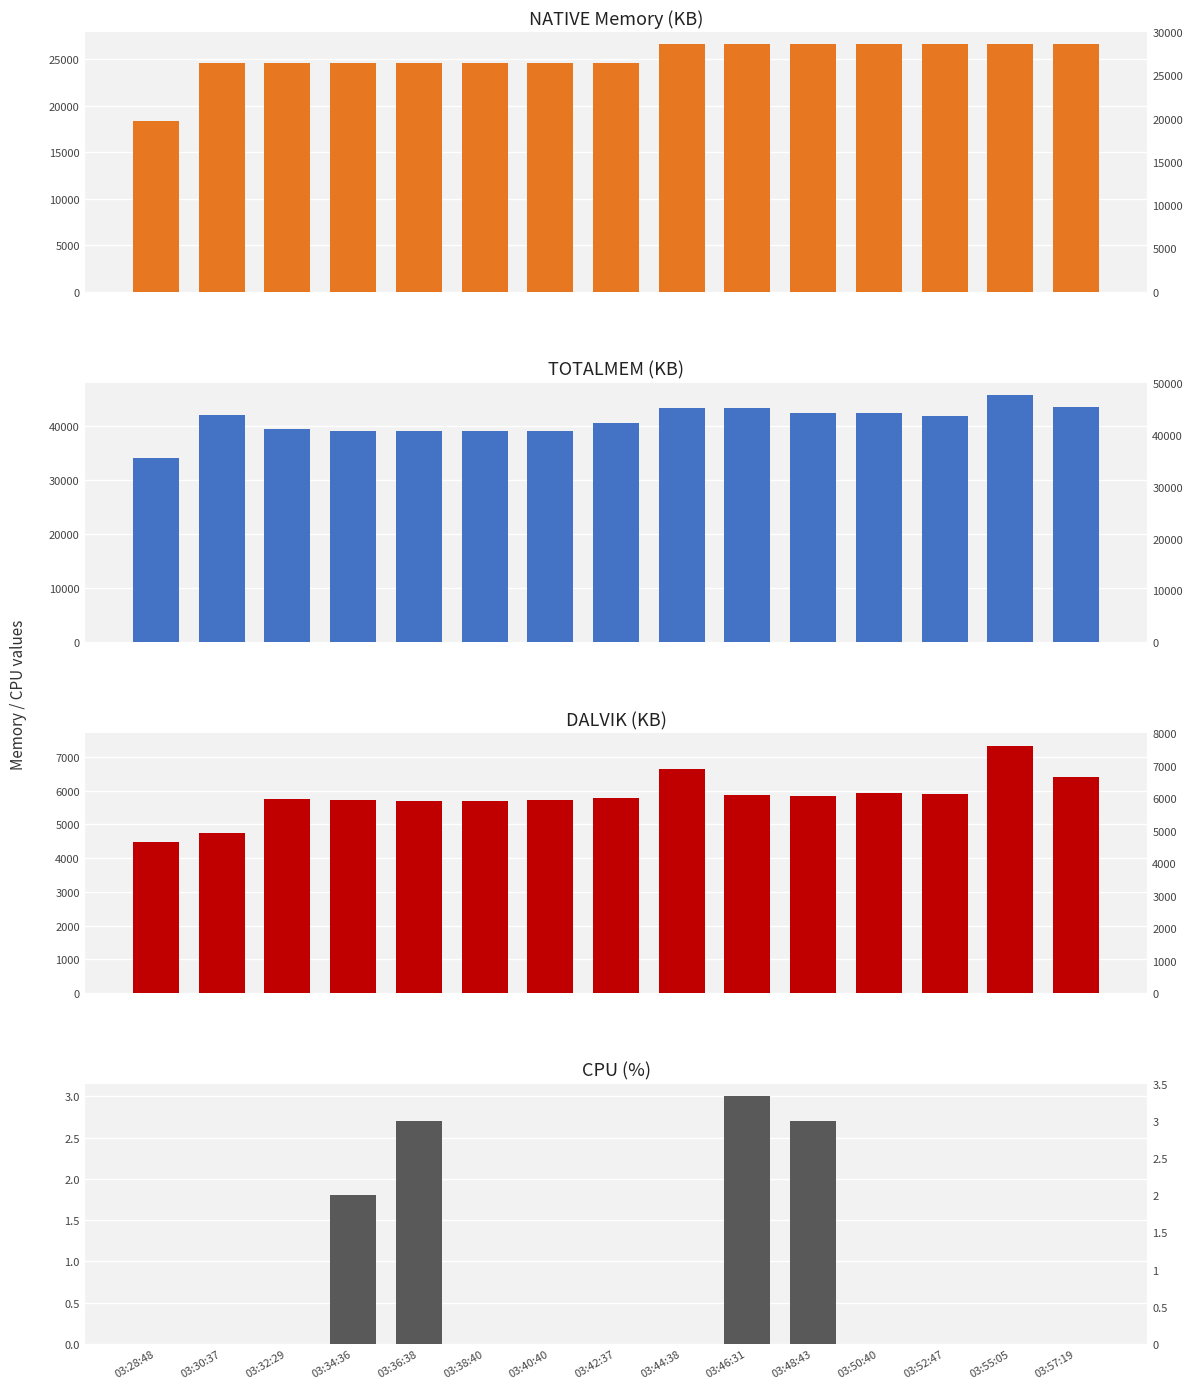

At which label is TOTALMEM (KB) closest to 39880?

03:32:29